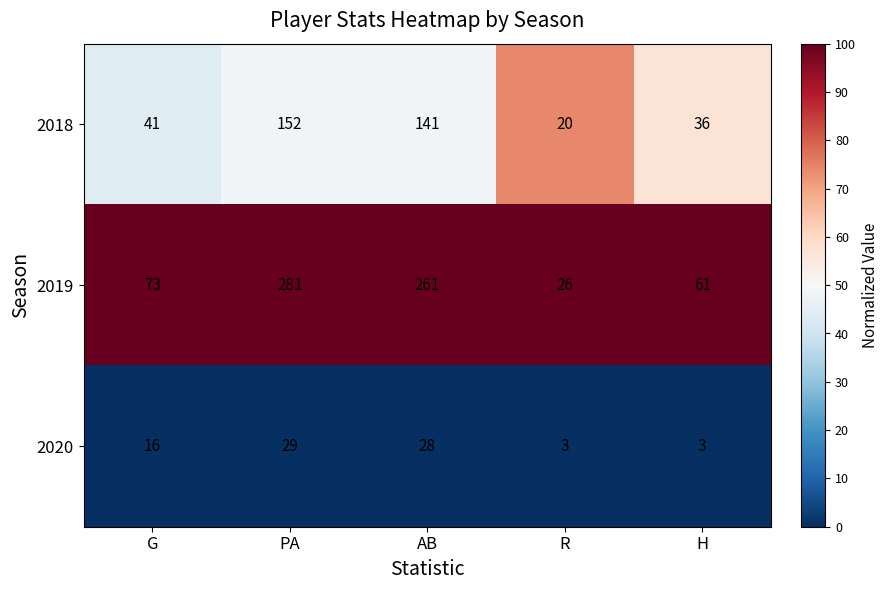

What is the difference between the 2019 values at G and PA?

208